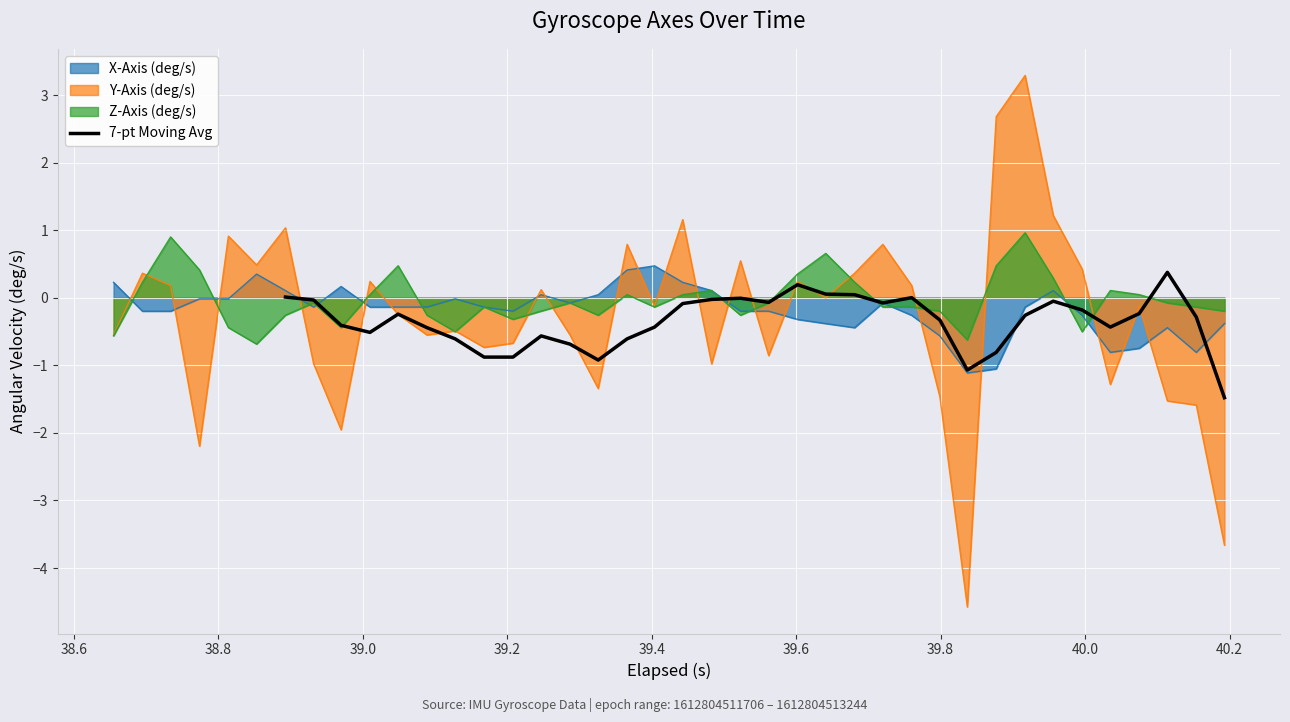

What is the maximum value for 7-pt Moving Avg?

0.4